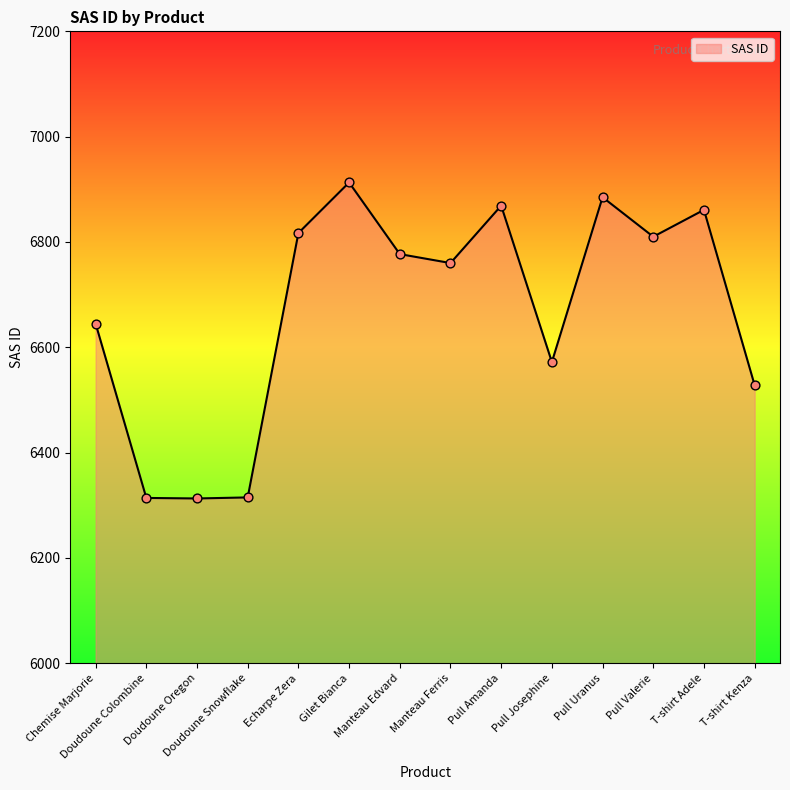

What is the change in value from Doudoune Colombine to Pull Uranus?

+571